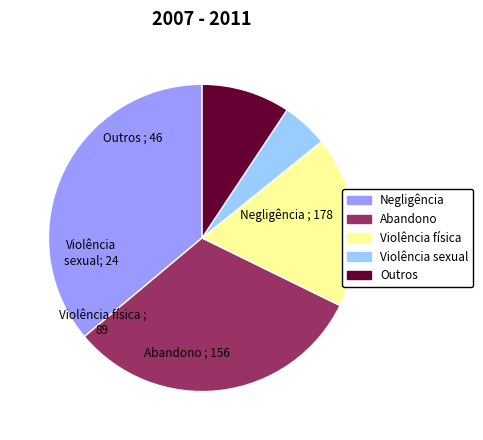

Does any single category account for the majority?

No